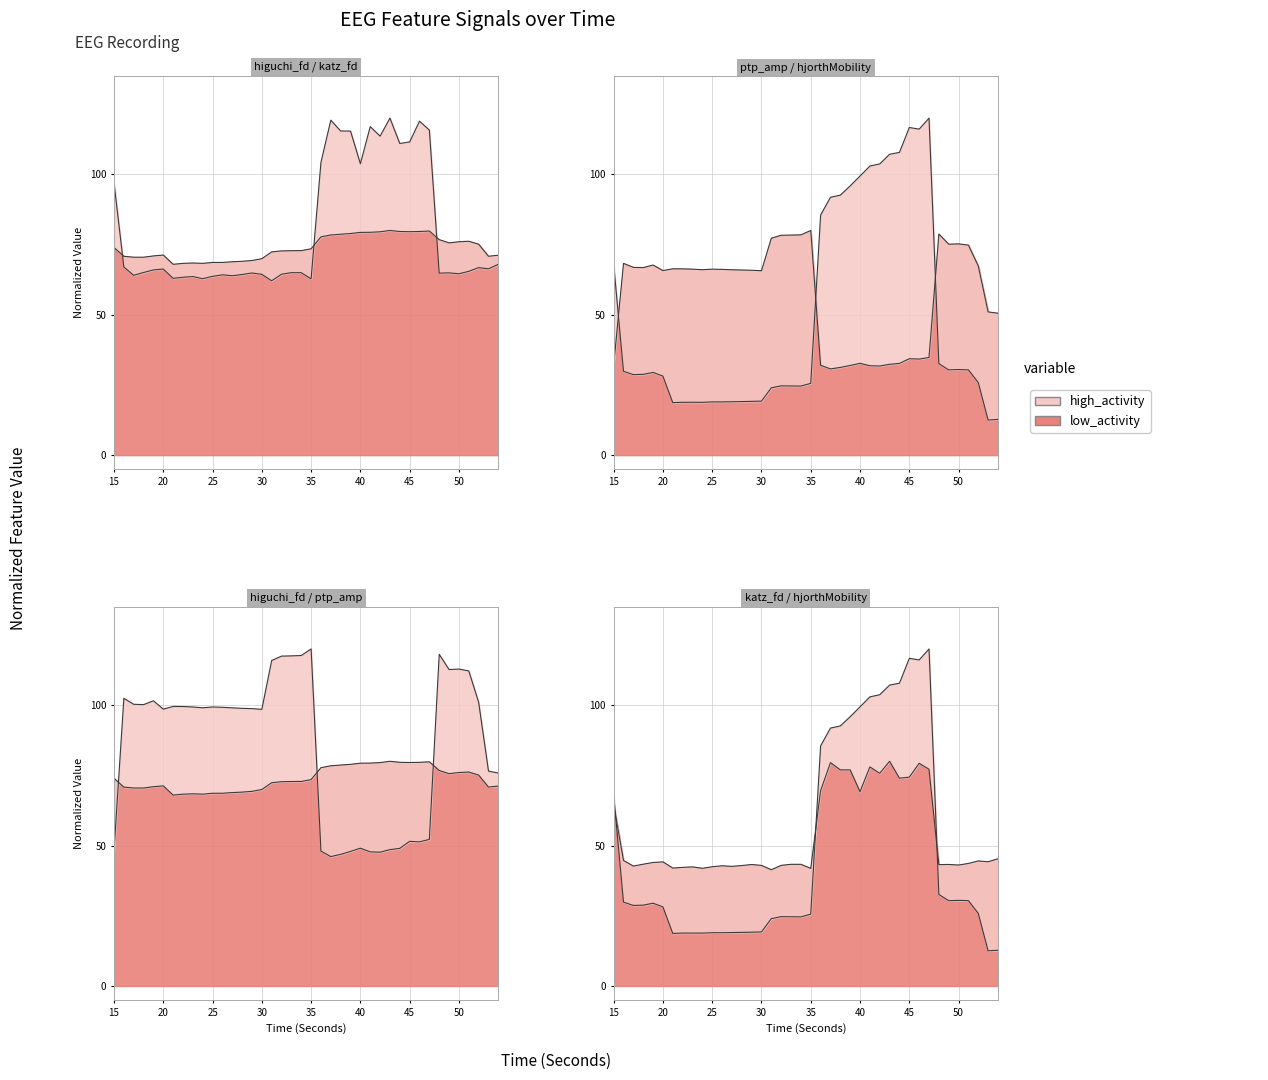

What is the minimum value for higuchi_fd_EEG?

67.9